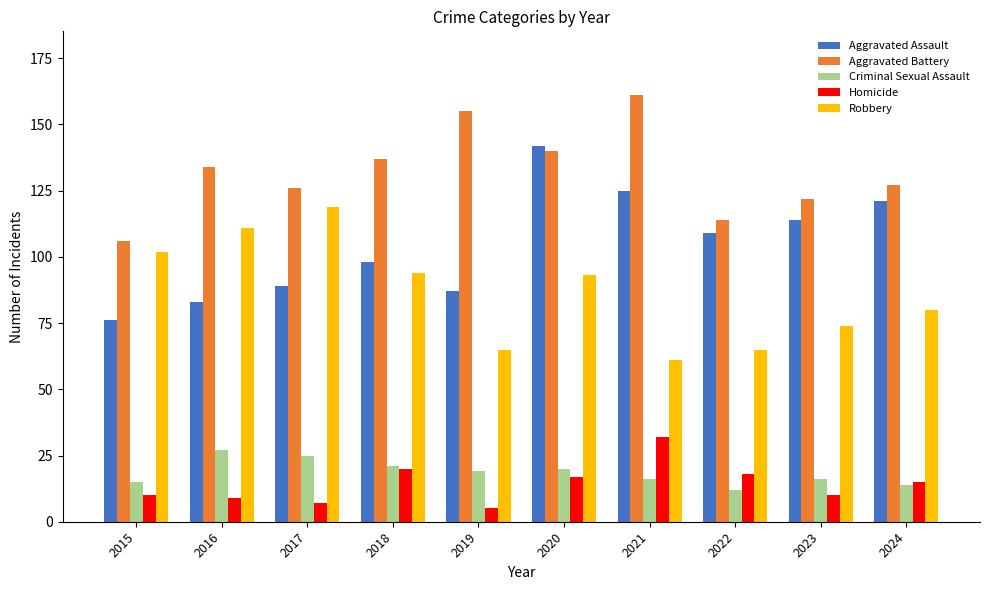

What is the sum of all Aggravated Assault values?

1044